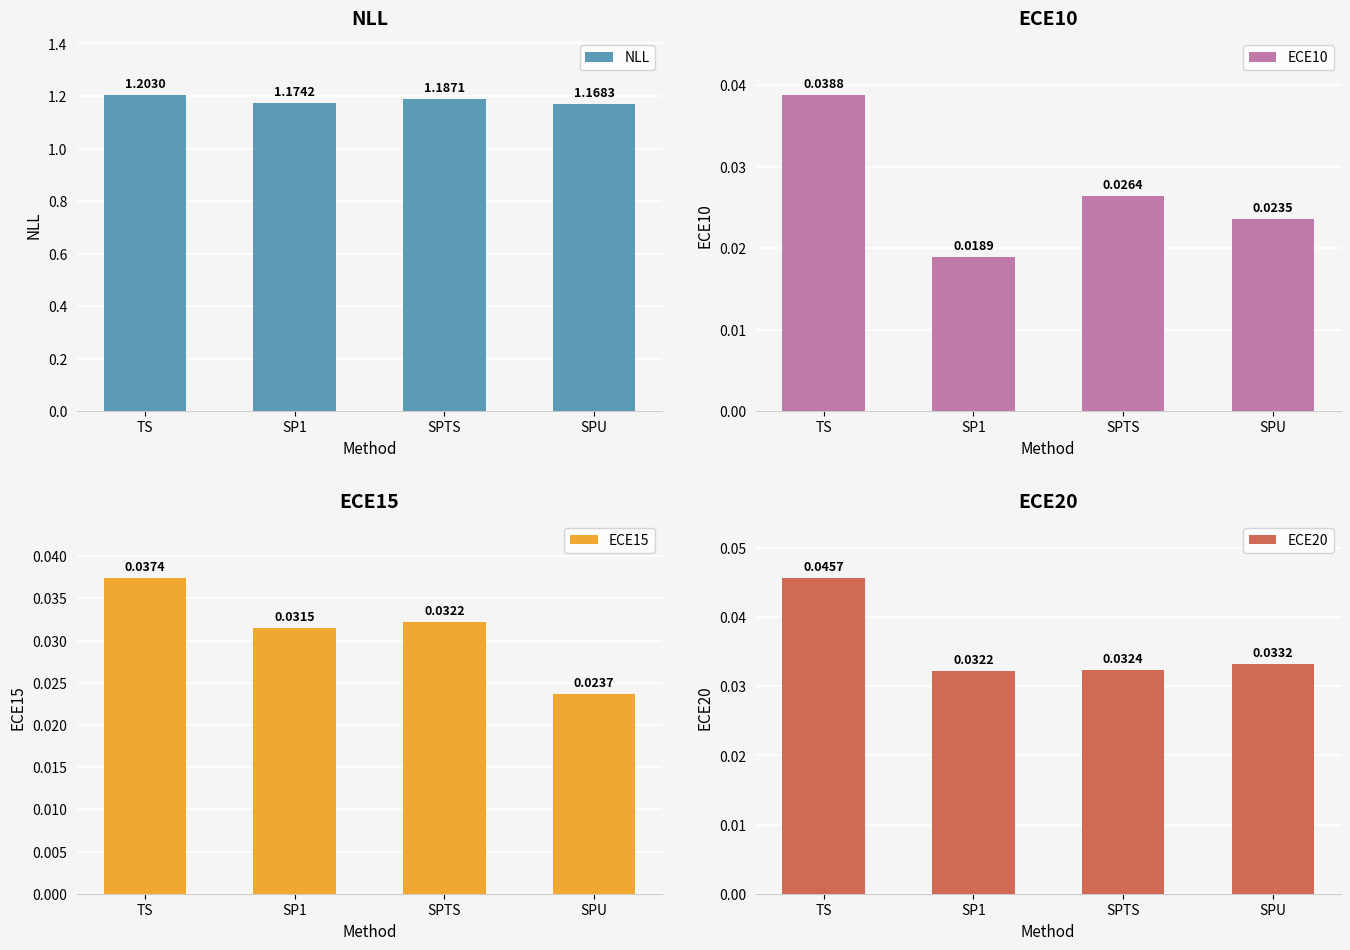

How many series are shown in this chart?

4